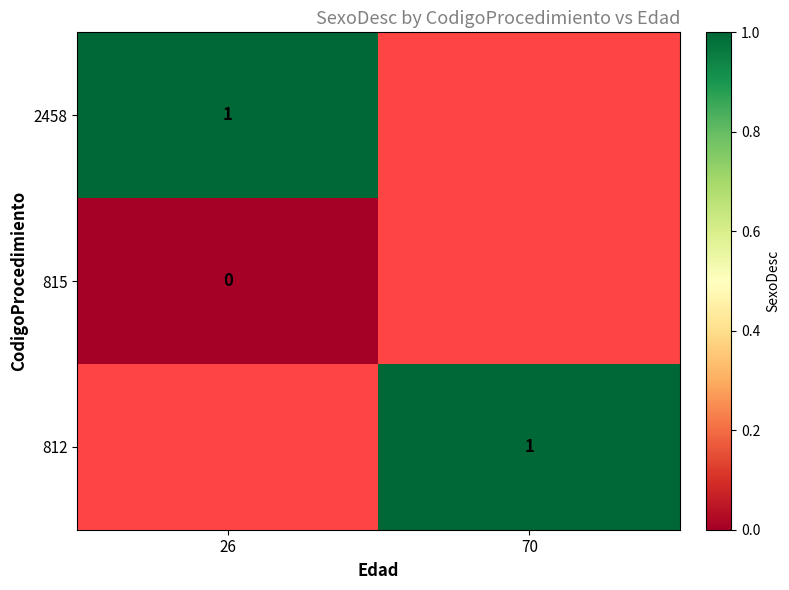

Is it true that 812 equals 2 at 70?

False